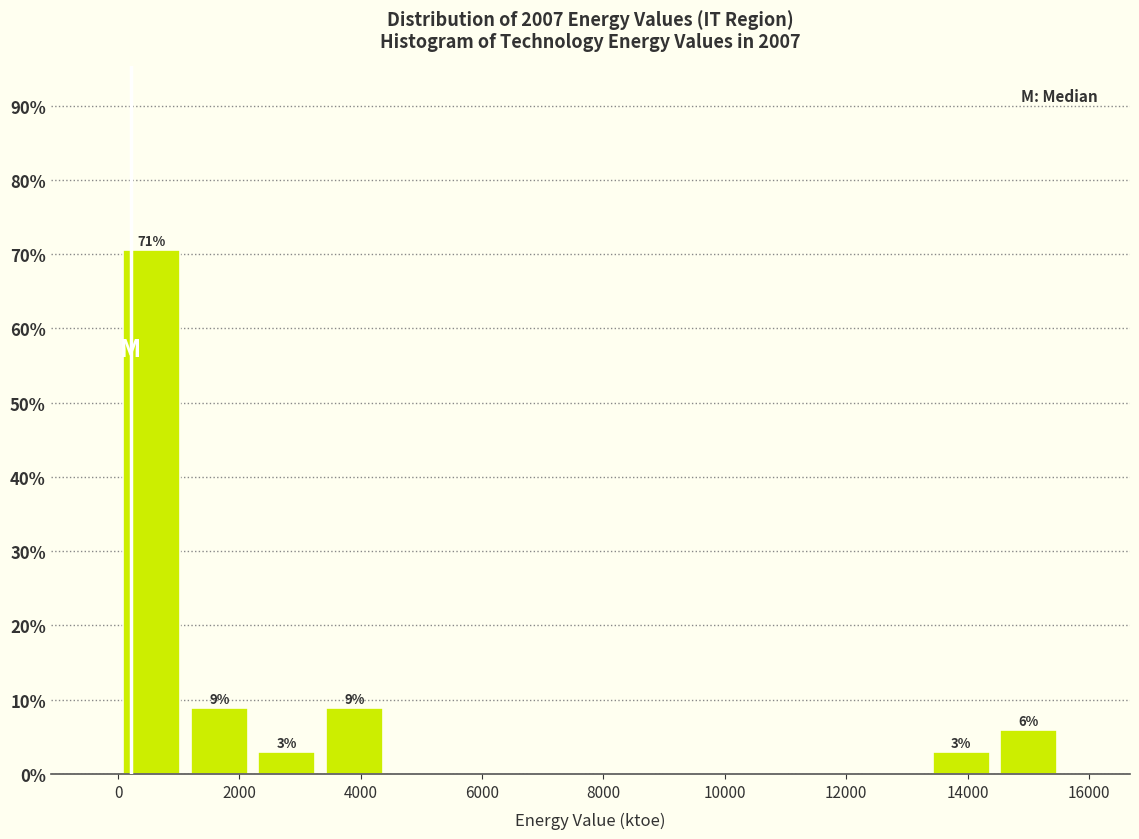

Over which range of the x-axis is the bar tallest?

0 to 1200